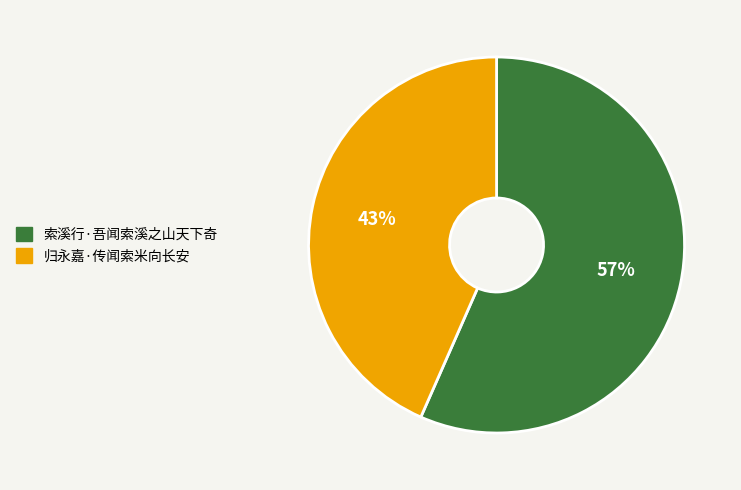

Is the sum of 归永嘉·传闻索米向长安 and 索溪行·吾闻索溪之山天下奇 greater than half?

Yes